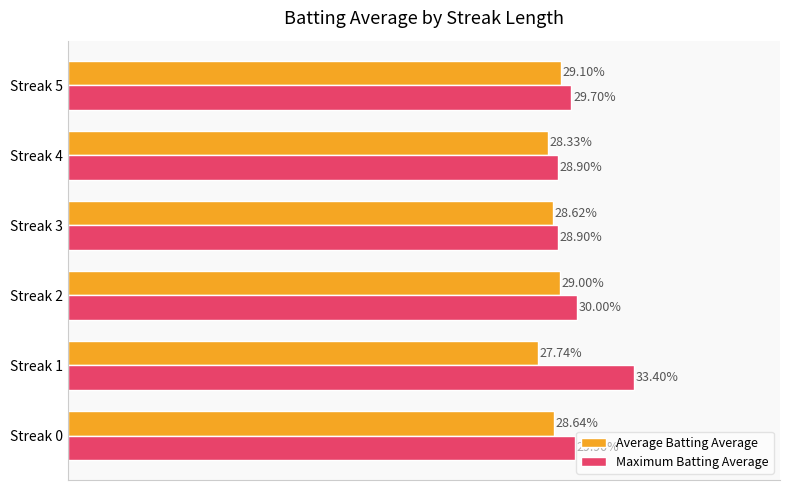

What are all the series names shown in the legend?

Average Batting Average, Maximum Batting Average